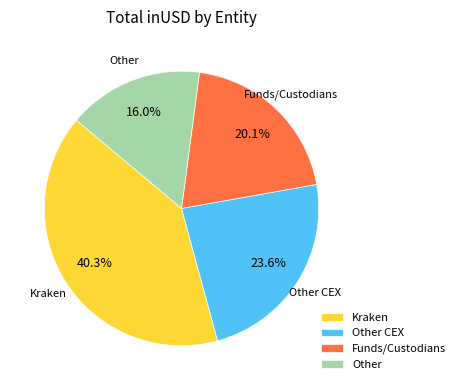

Which category has the biggest portion of the pie?

Kraken